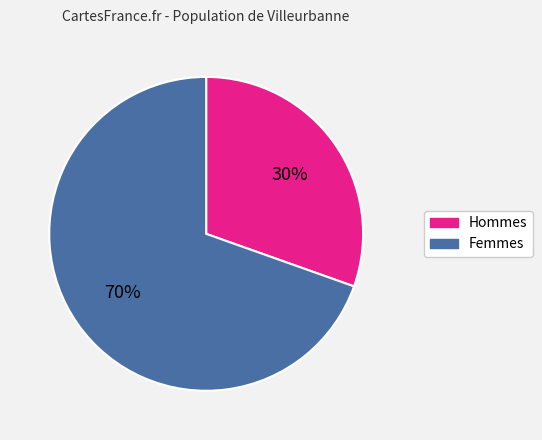

What percentage is the Hommes slice, to the nearest percent?

30%